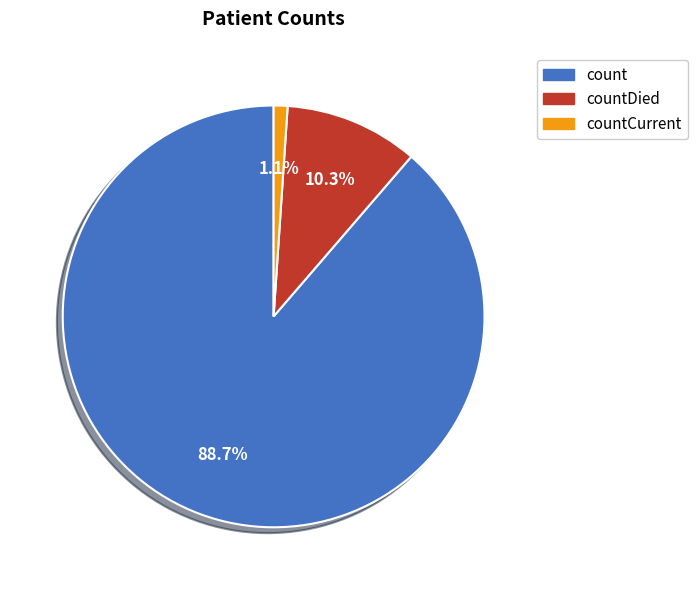

How many segments does this pie chart have?

3